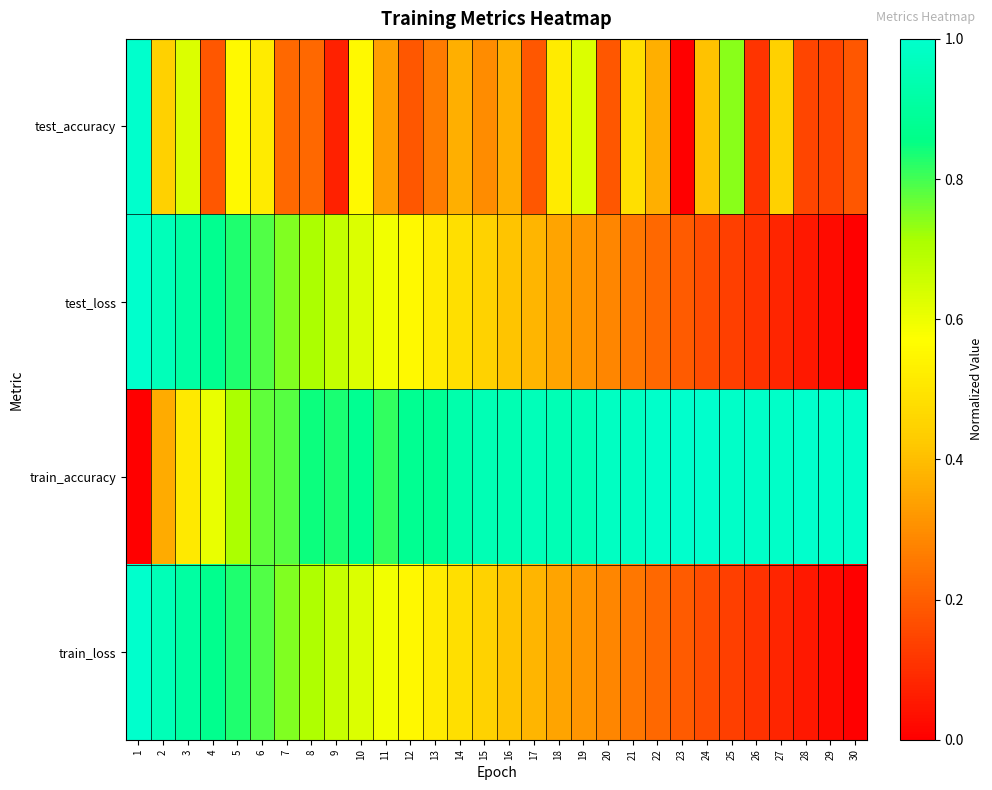

At which category is the sum across all series the highest?

1